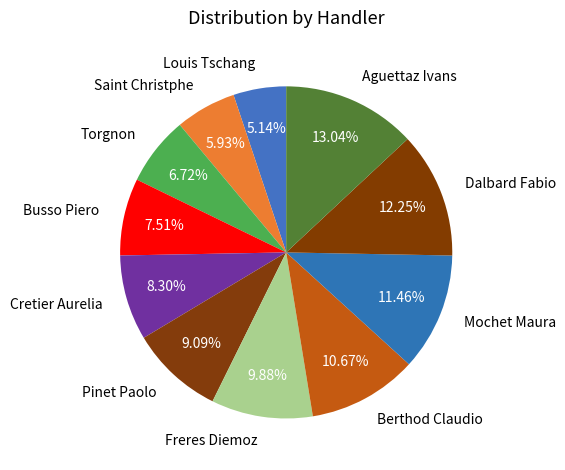

Which has a higher value, Mochet Maura or Louis Tschang?

Mochet Maura